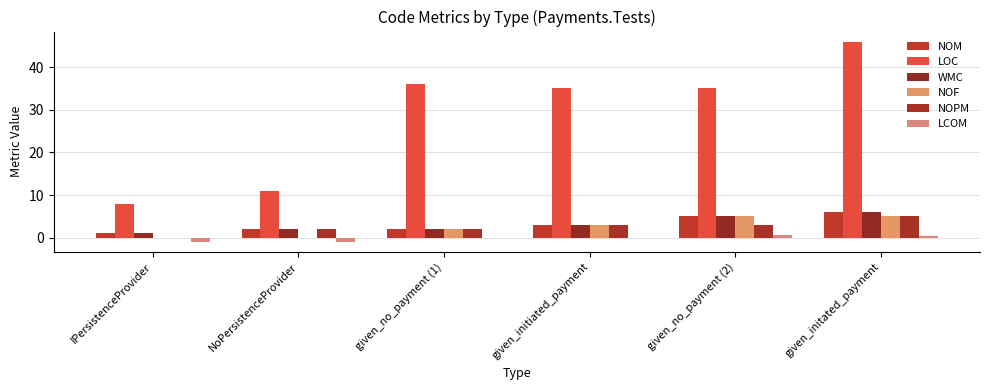

How many values in NOPM are above zero?

5